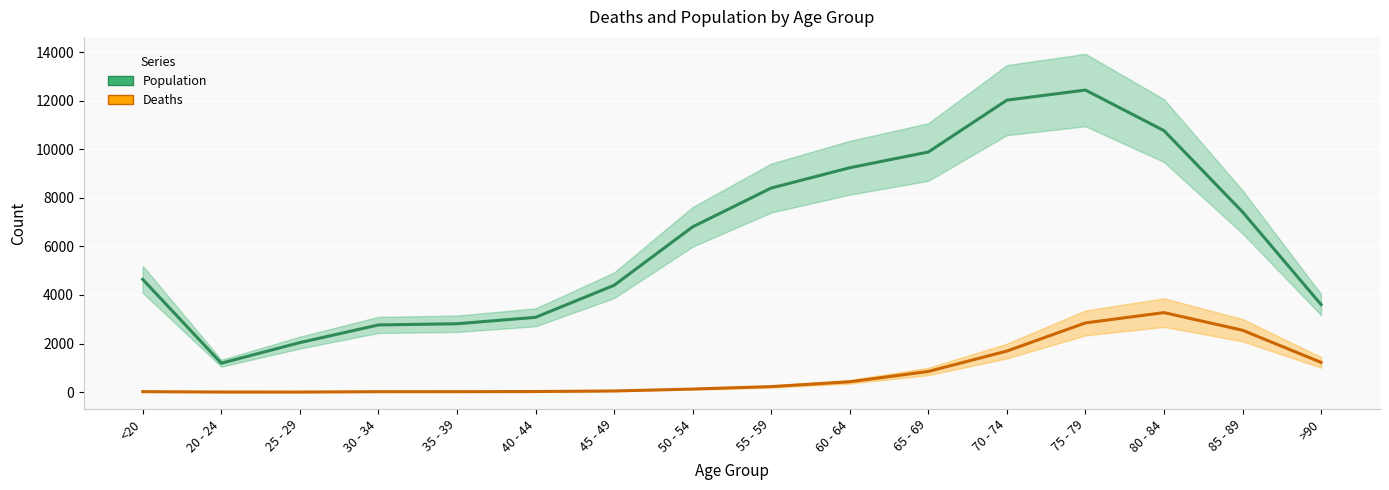

Where is the first local maximum for Deaths?

80 - 84